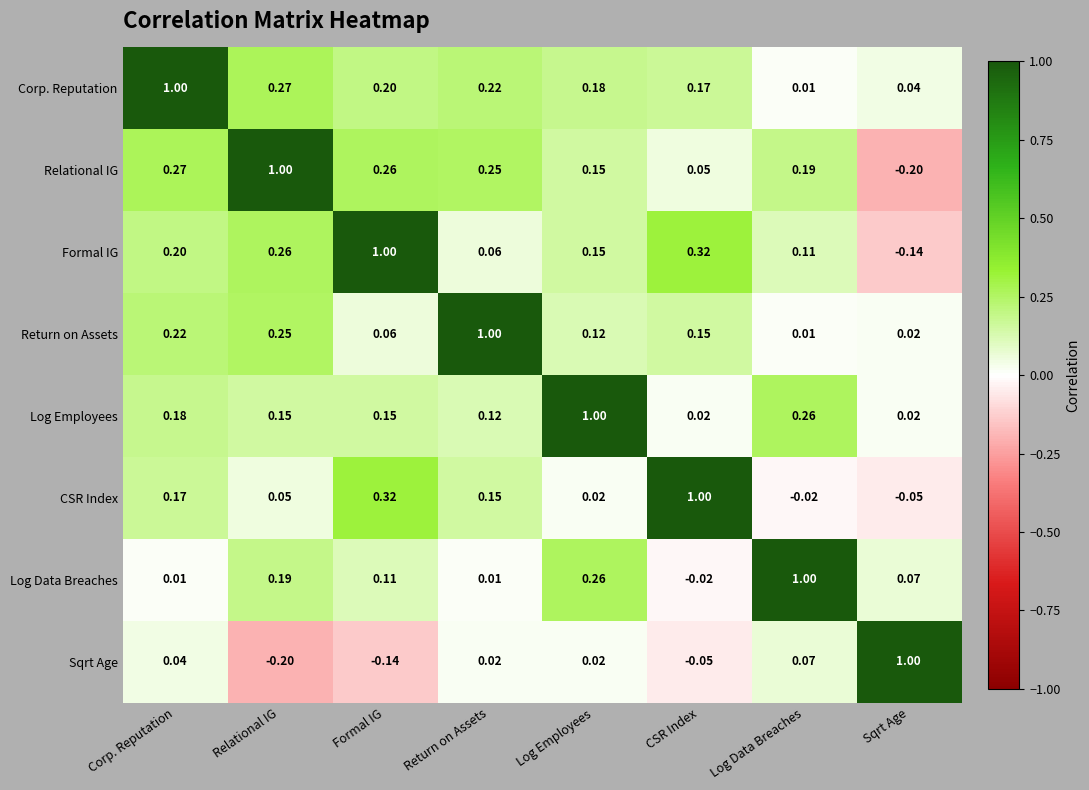

Which category has the lowest value in the Formal IG series?

Sqrt Age